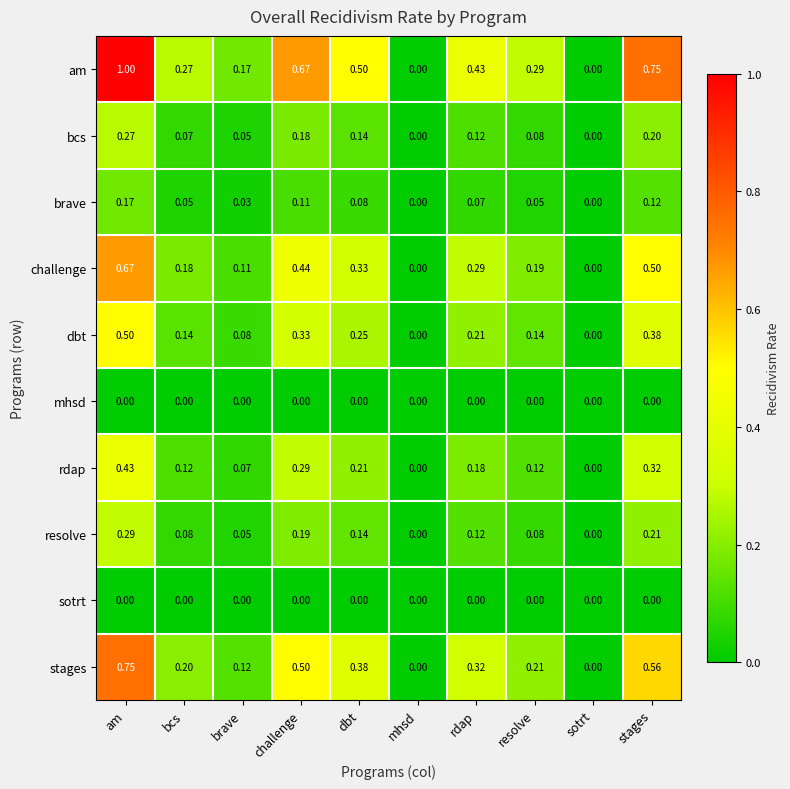

At which label does stages reach its peak?

am